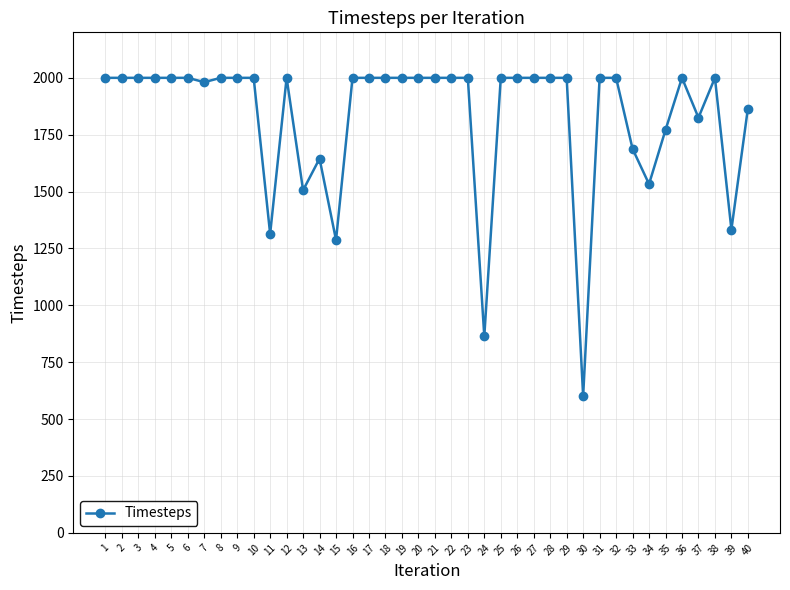

What is the maximum value shown in the chart?

2000